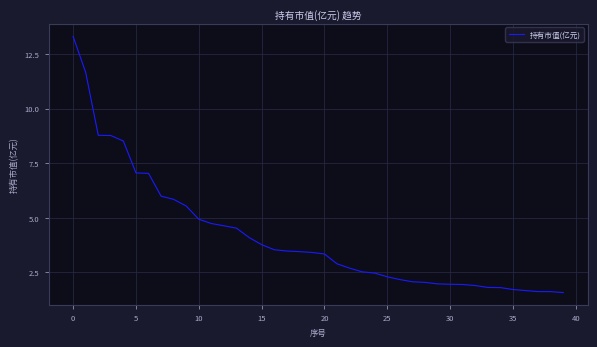

What is the greatest value displayed?

13.3